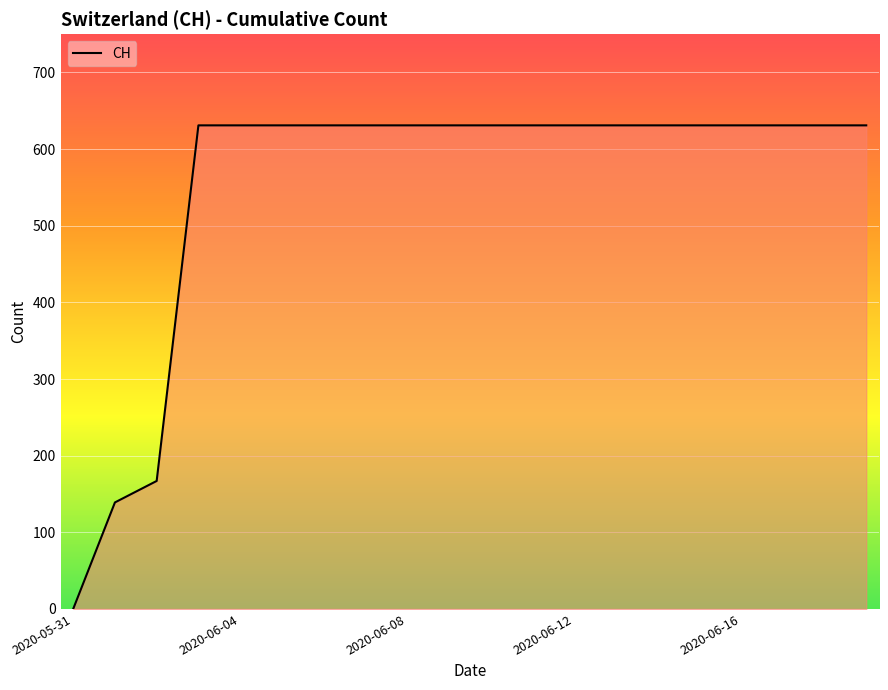

What is the difference between the maximum and minimum values?

631